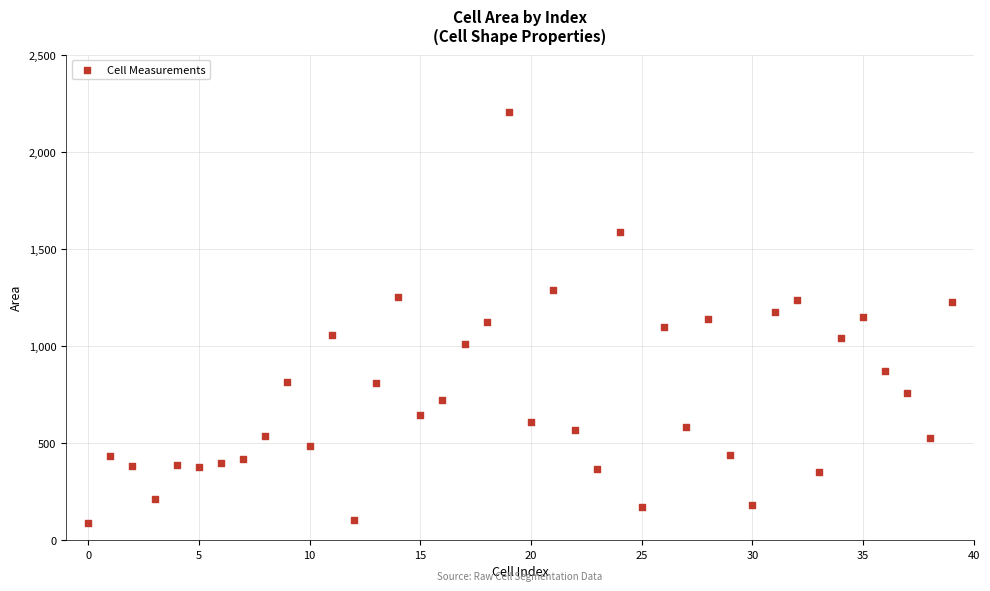

What is the range of Y values (max minus min)?

2118